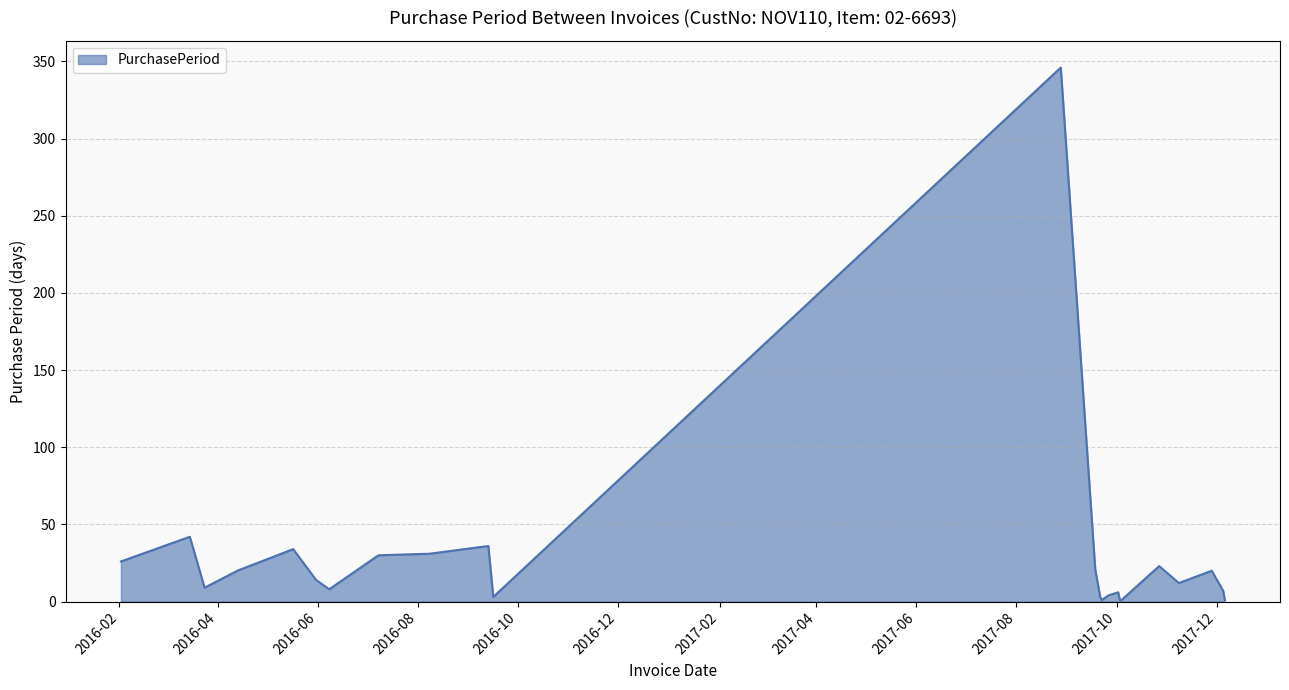

What is the greatest value displayed?

346